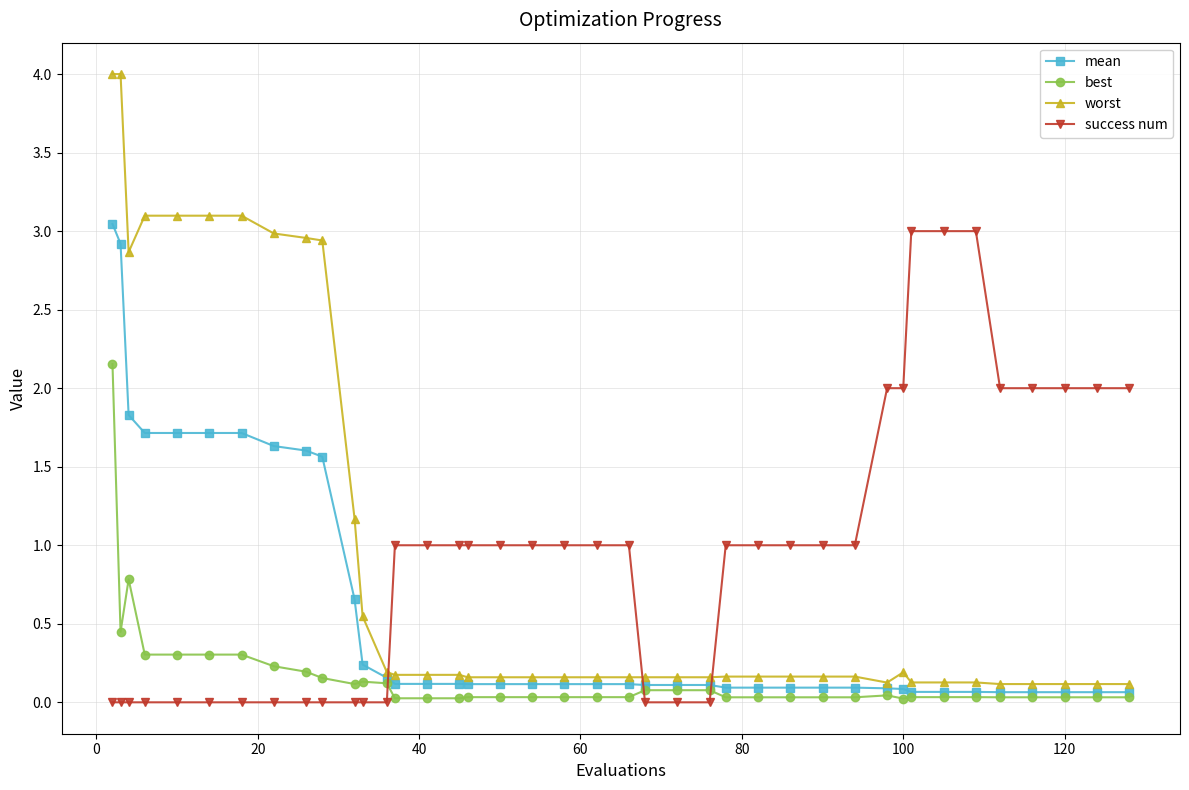

What is the sum of all best values?

6.5